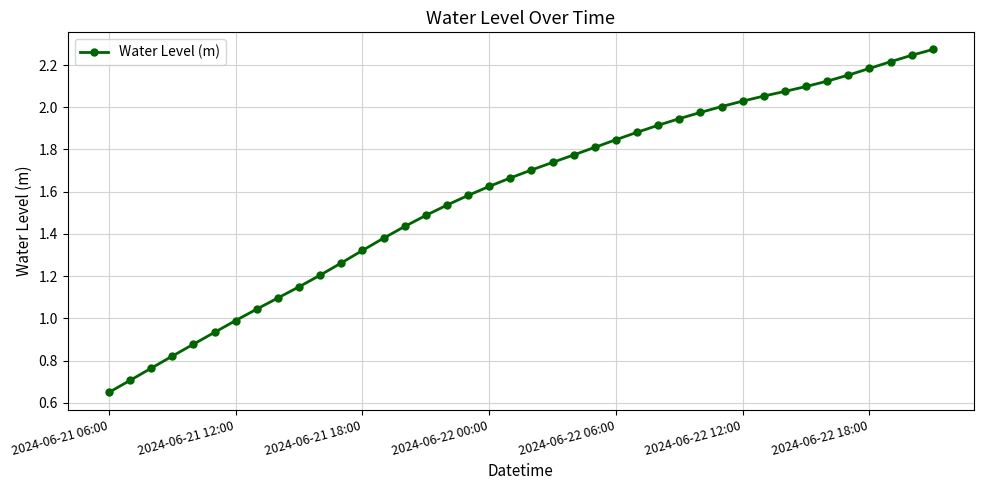

What is the sum of all values?

63.6